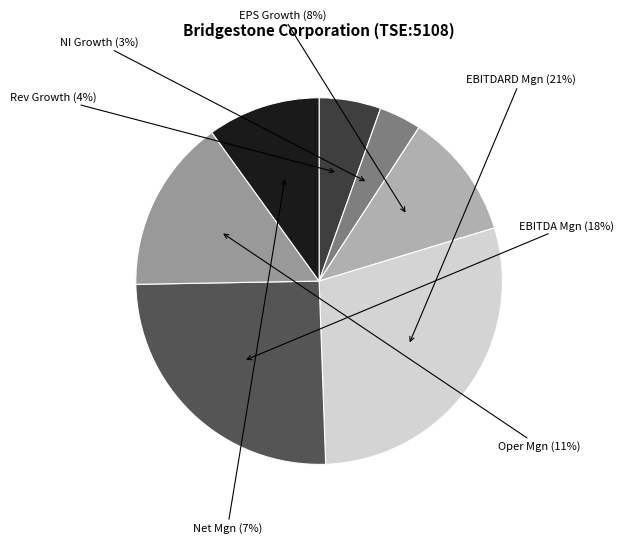

Do operating_margin and expected_growth_eps_next_5_years together represent more than half of the pie?

No